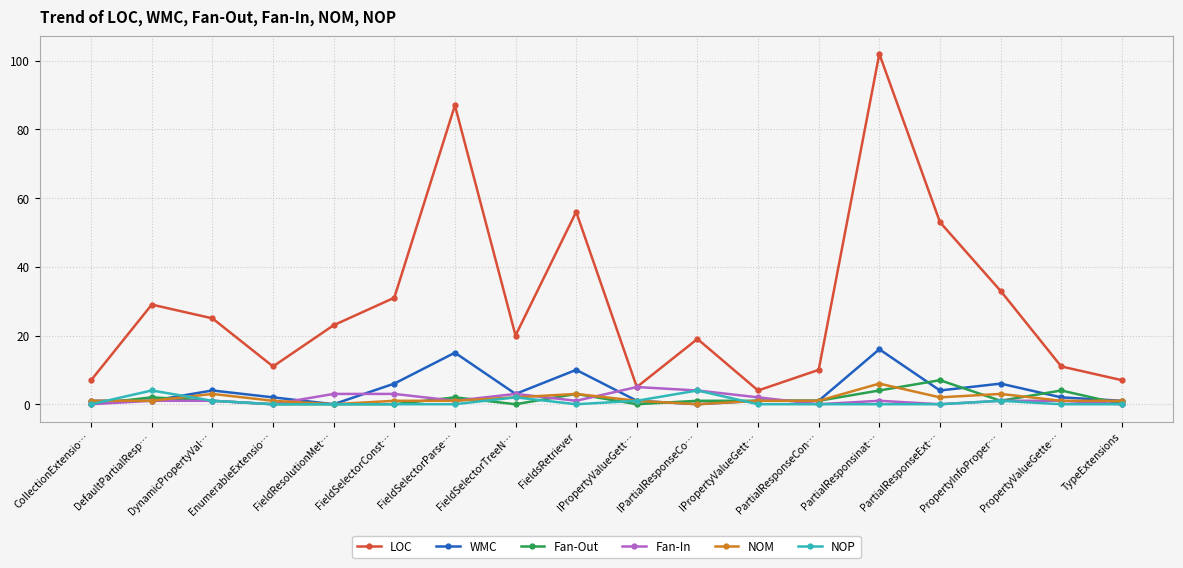

True or false: Fan-In and NOM intersect in this chart.

True